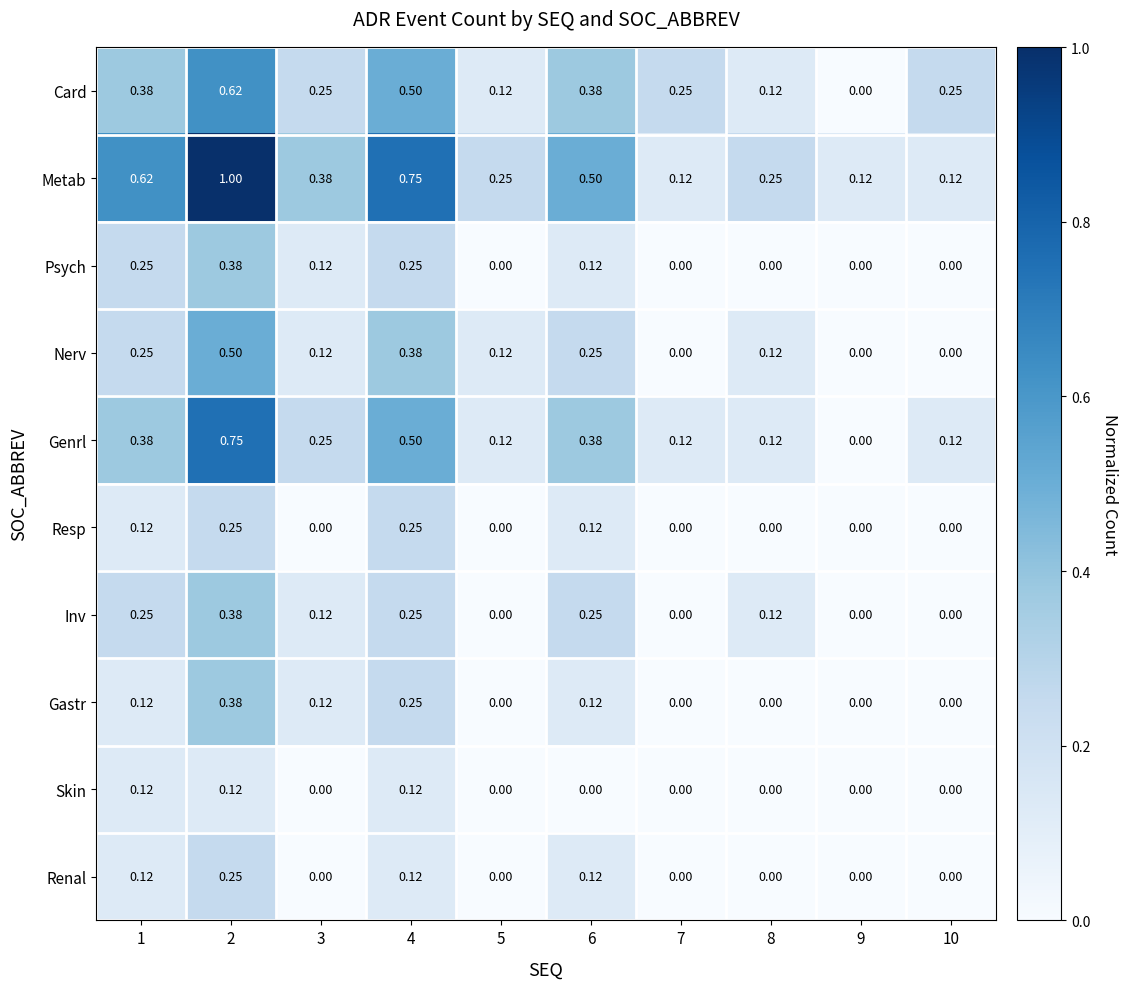

What is the total value across all series at 2?

4.6